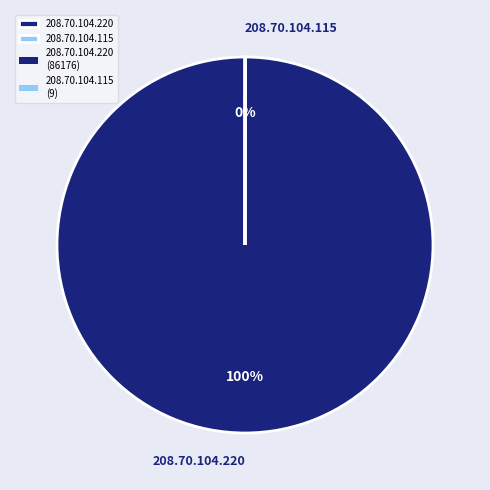

To the nearest percent, what is the difference between the largest and smallest slice percentages?

100%